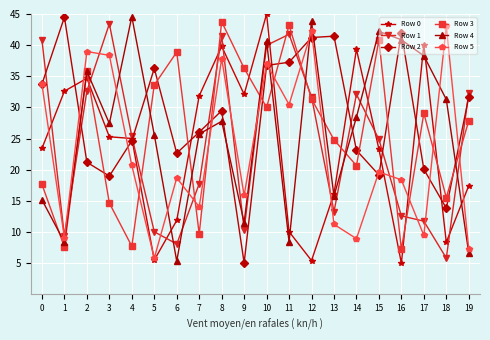

What is the maximum value shown in the chart?

45.0